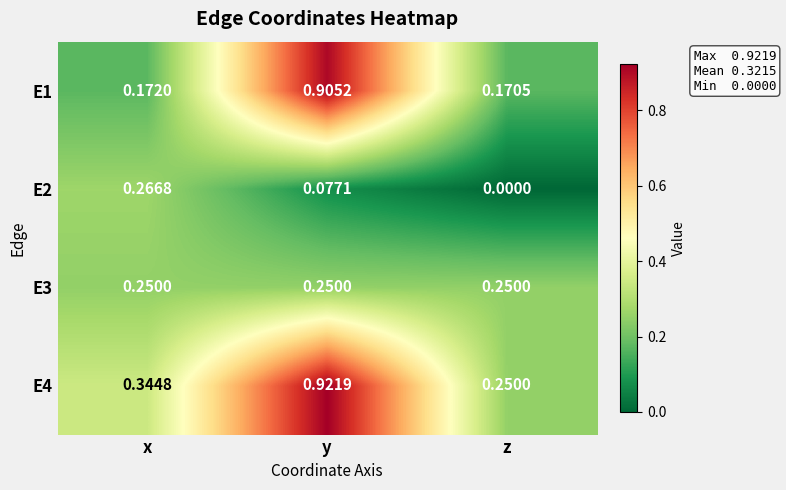

What is the difference between the highest and lowest values at y?

0.8